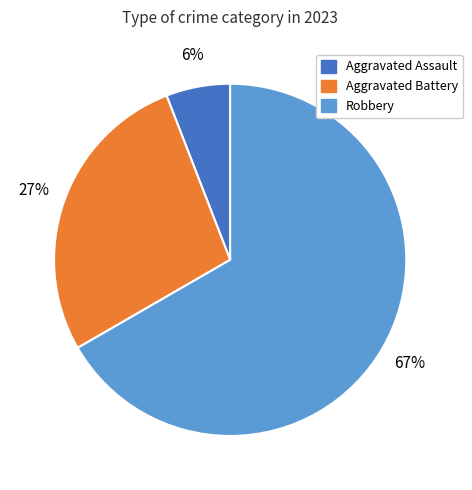

The Robbery slice represents 67% of the pie. True or false?

True